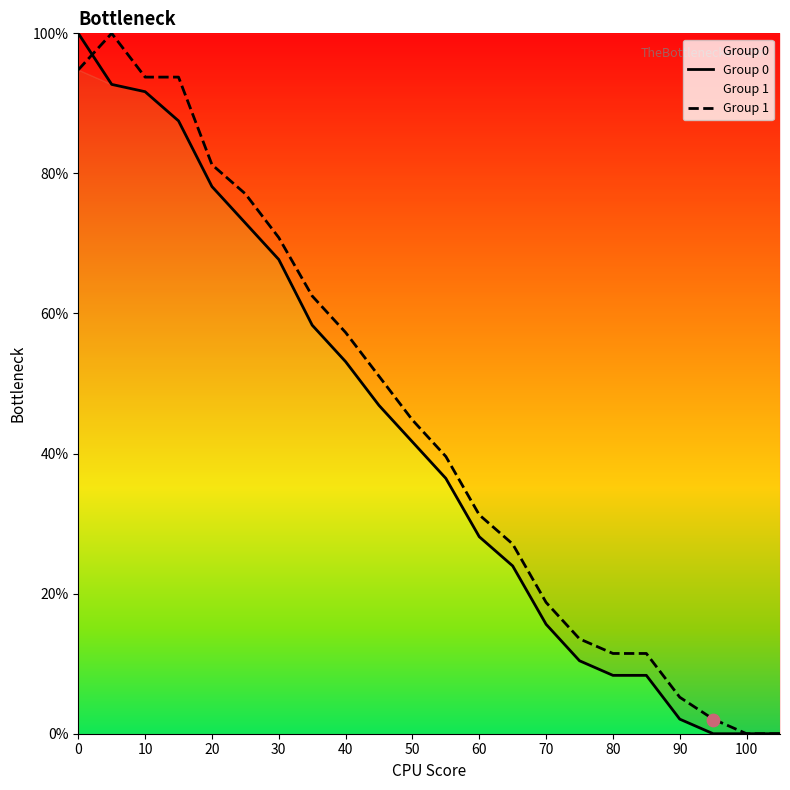

At how many categories does at least one series exceed 36?

12